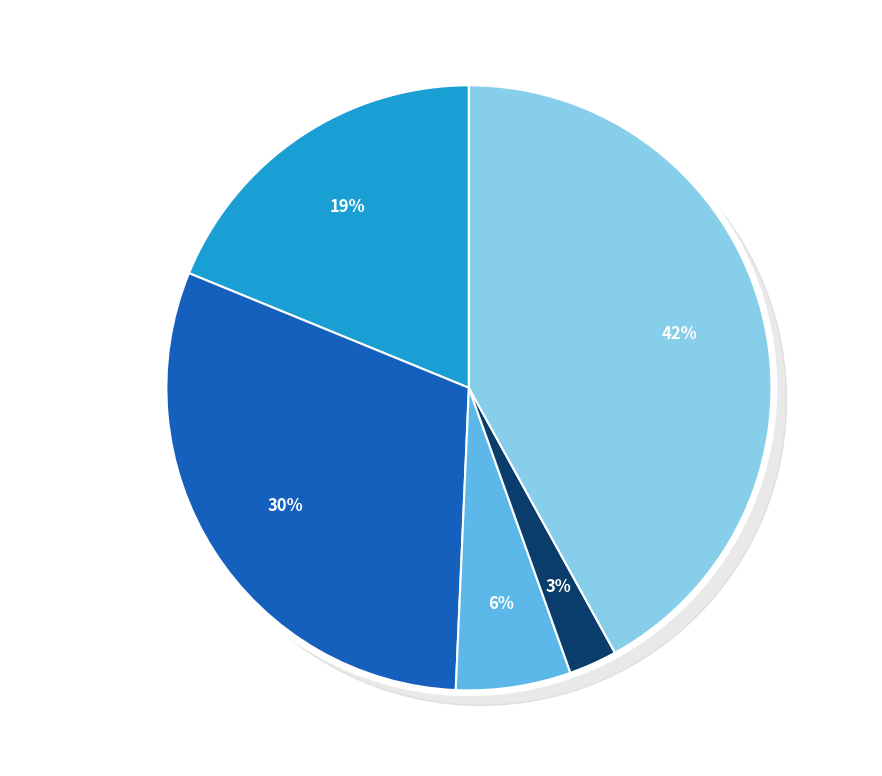

How many slices are in this pie chart?

5